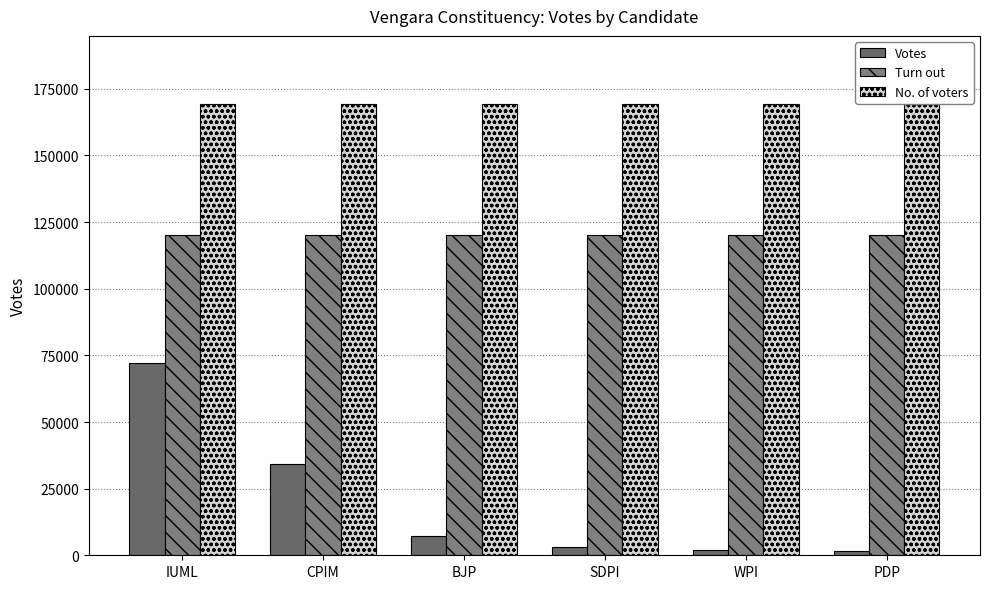

Reading left to right, extract all data points from this chart.

Votes: 72181	34124	7055	3049	1864	1472
Turn out: 120287	120287	120287	120287	120287	120287
No. of voters: 169460	169460	169460	169460	169460	169460